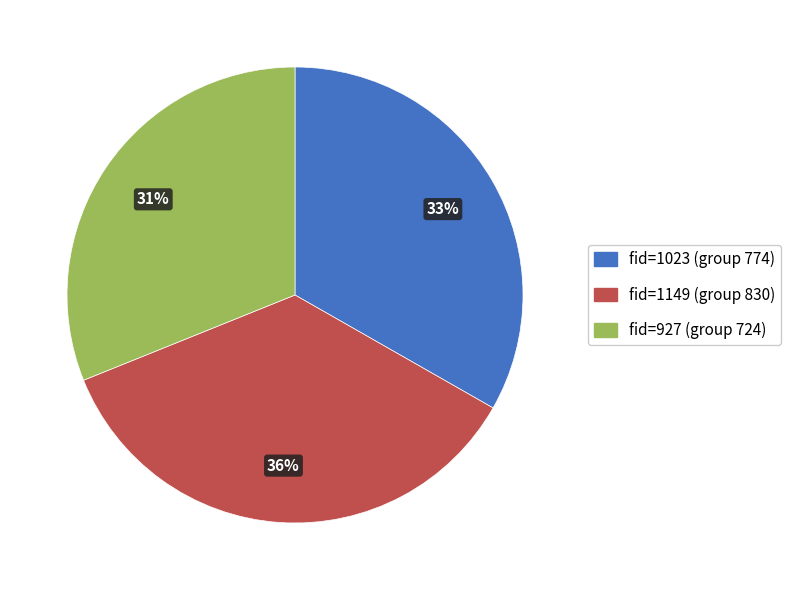

Is the sum of fid=1023 (group 774) and fid=1149 (group 830) greater than half?

Yes